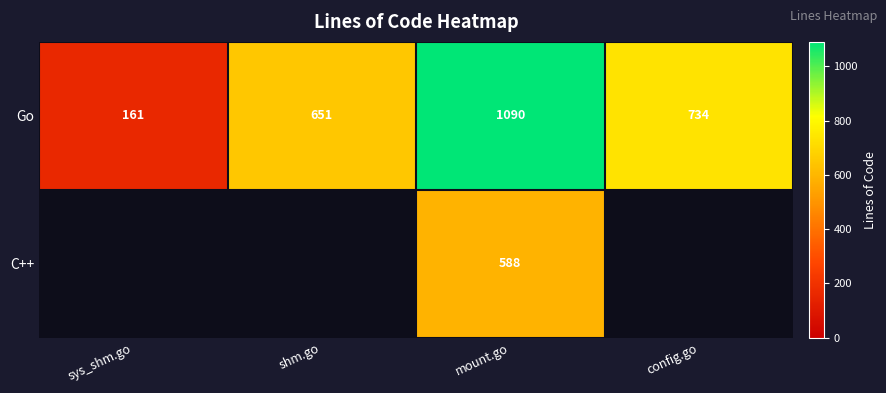

What is the greatest value displayed?

1090.0